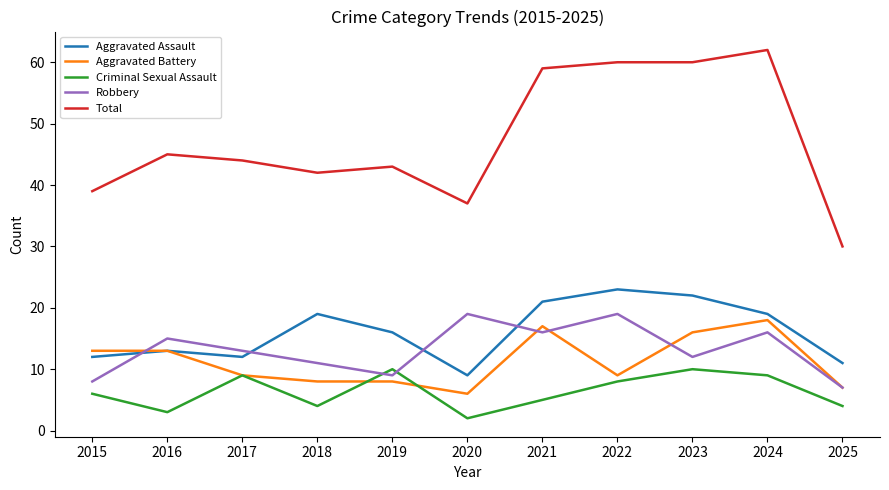

Which label corresponds to the largest value in the chart?

2024